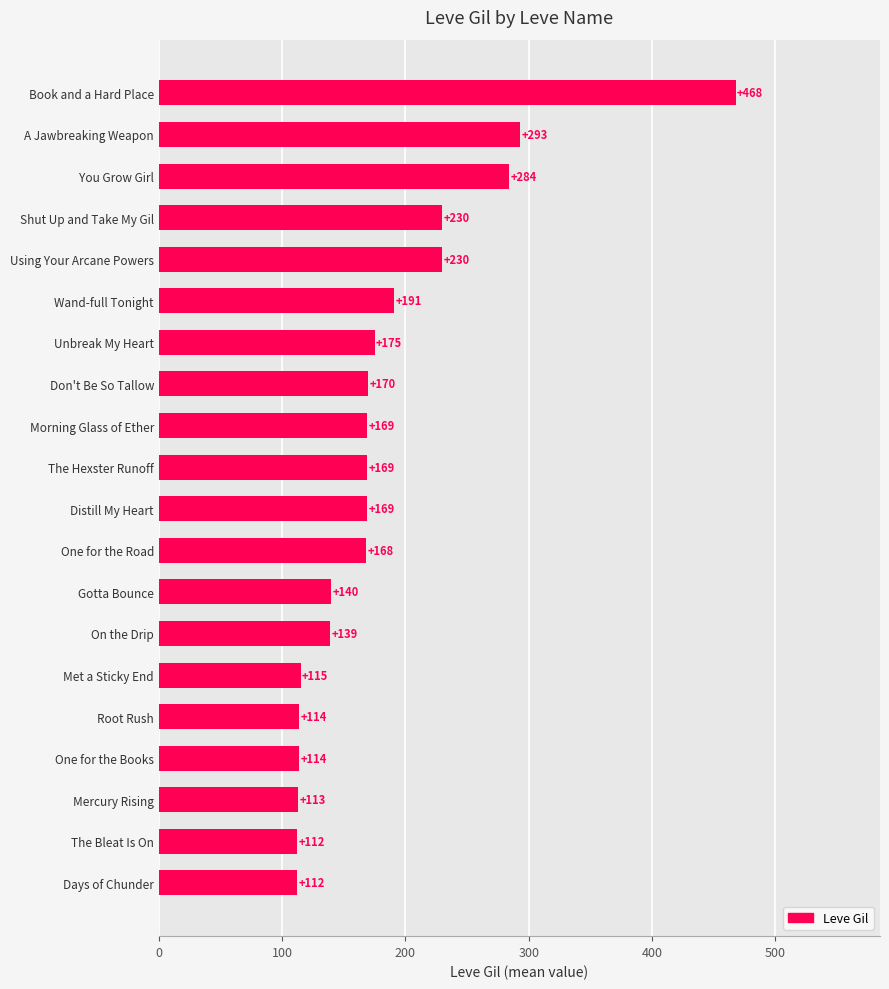

Reading bottom to top, list all the values displayed in this chart.

112	112	113	114	114	115	139	140	168	169	169	169	170	175	191	230	230	284	293	468